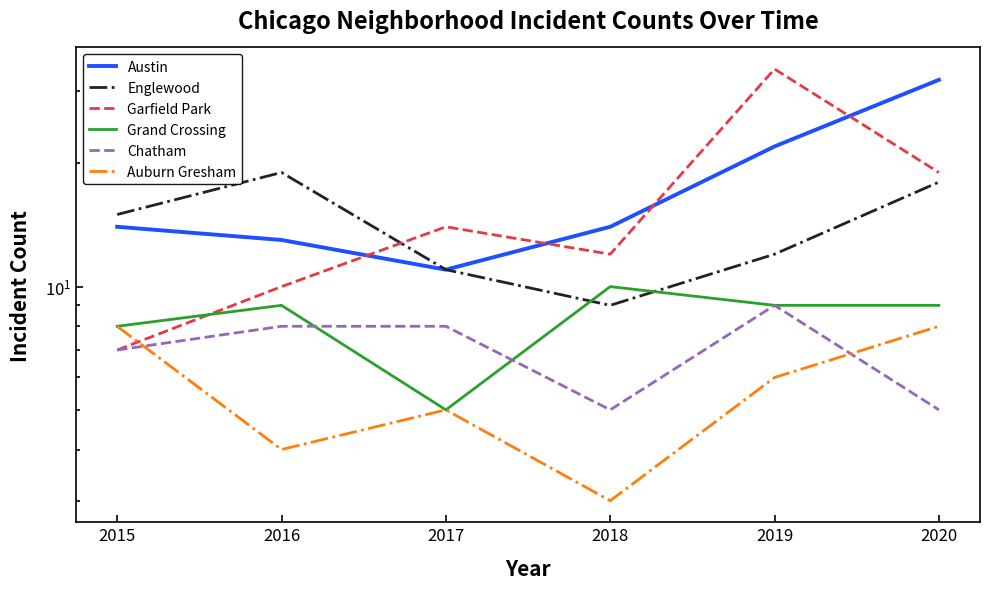

What is the total value across all series at 2016?

63